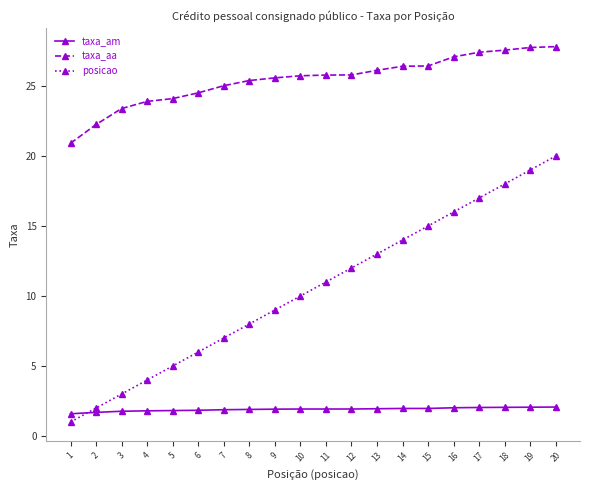

List the labels in order of posicao value, smallest first.

1, 2, 3, 4, 5, 6, 7, 8, 9, 10, 11, 12, 13, 14, 15, 16, 17, 18, 19, 20